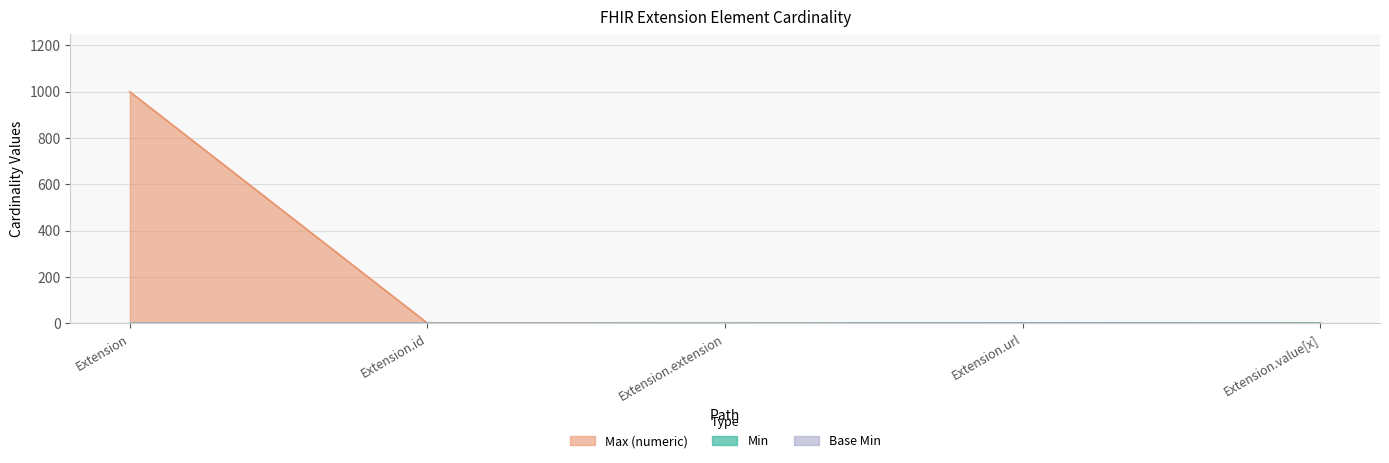

True or false: Max_numeric and Base Min intersect in this chart.

False